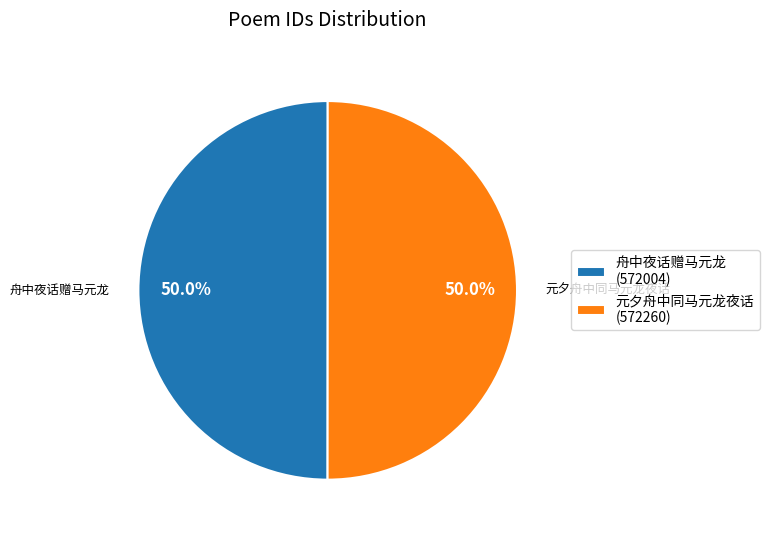

To the nearest percent, what is the average slice percentage?

50%